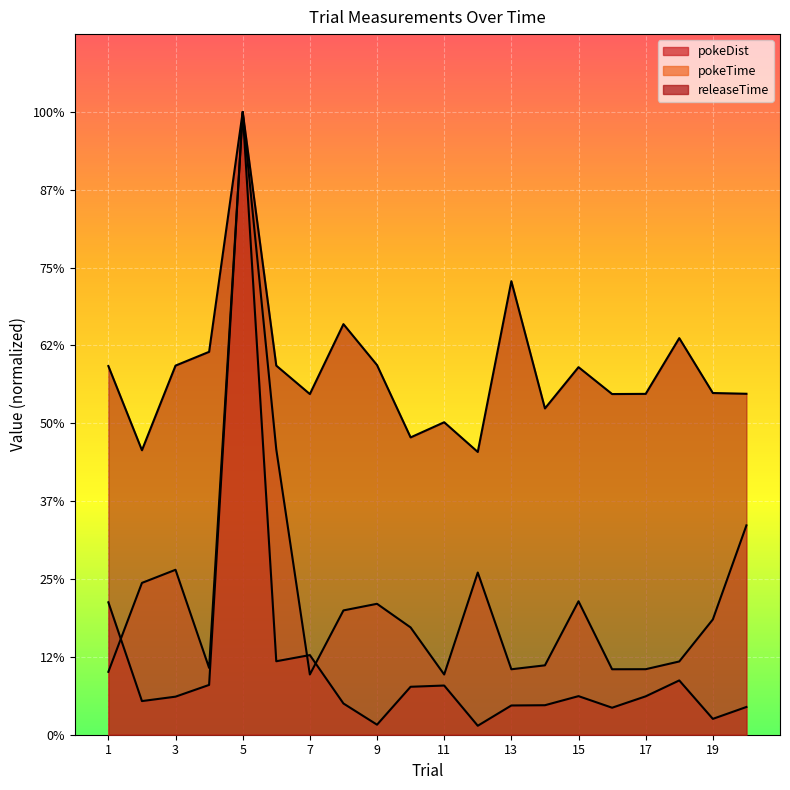

What is the difference between the maximum and second lowest values in the releaseTime series?

4.3